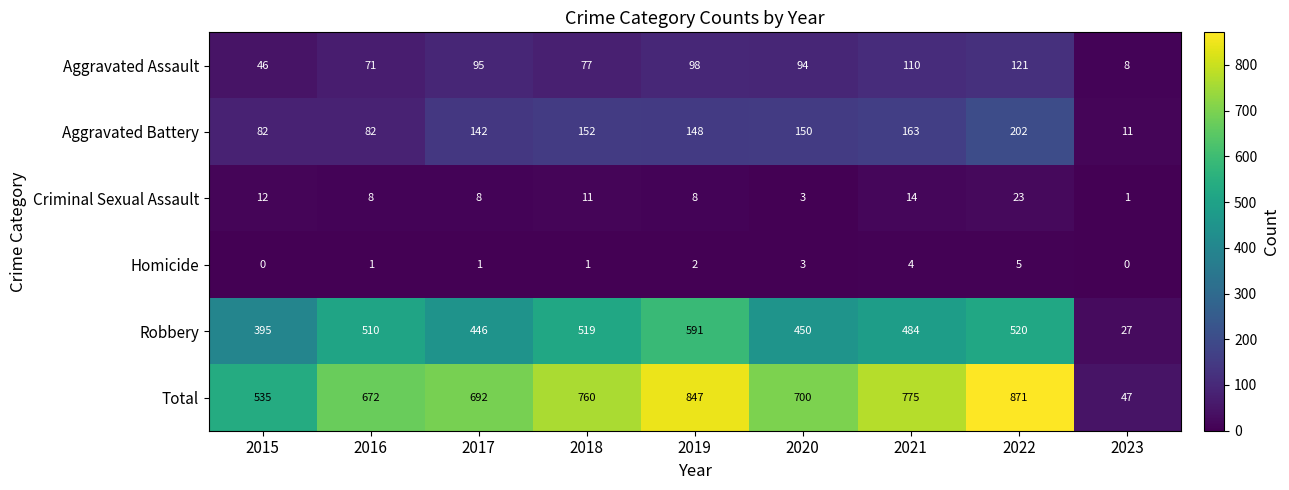

What is the sum of the Aggravated Battery values at 2017 and 2022?

344